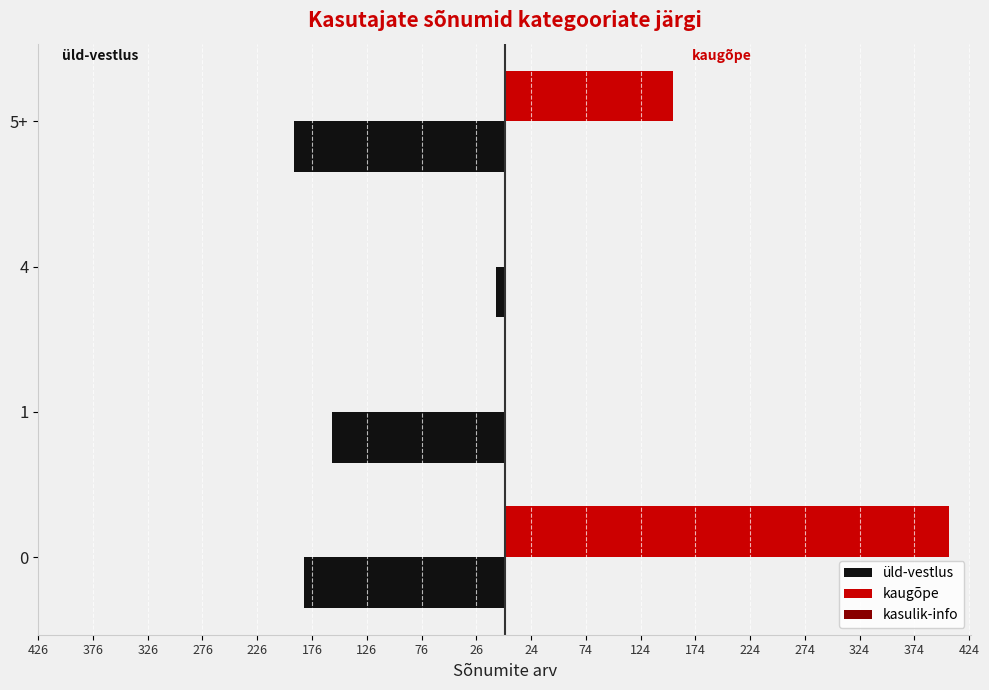

What is the value of the üld-vestlus bar at the 3rd from the left?

-8